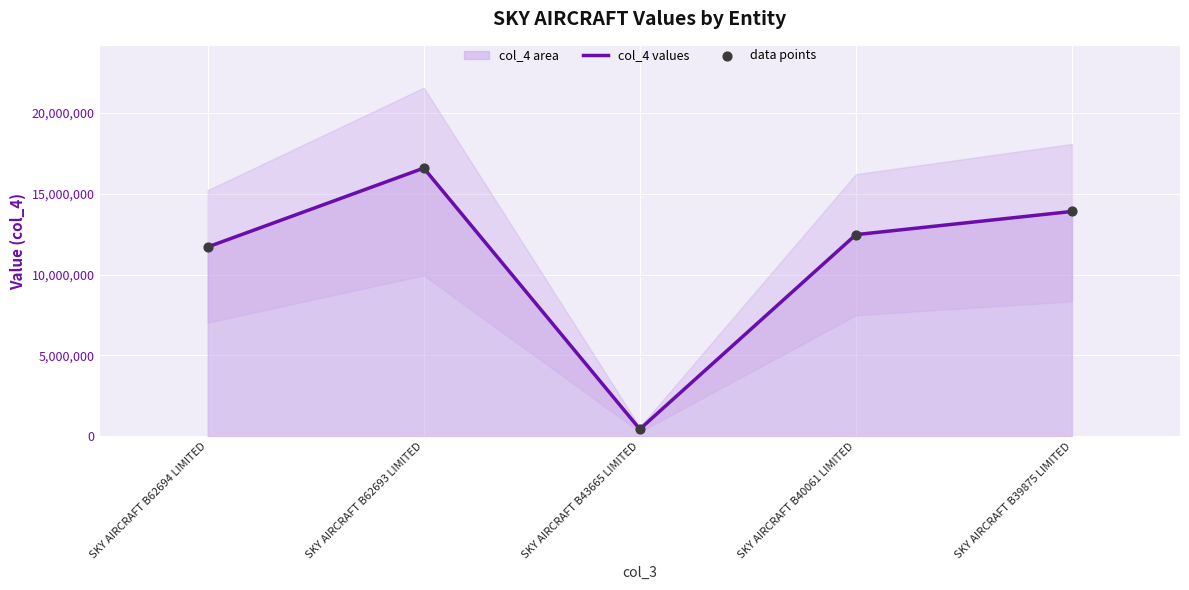

Which series has the largest Y range (max minus min)?

col_4 values